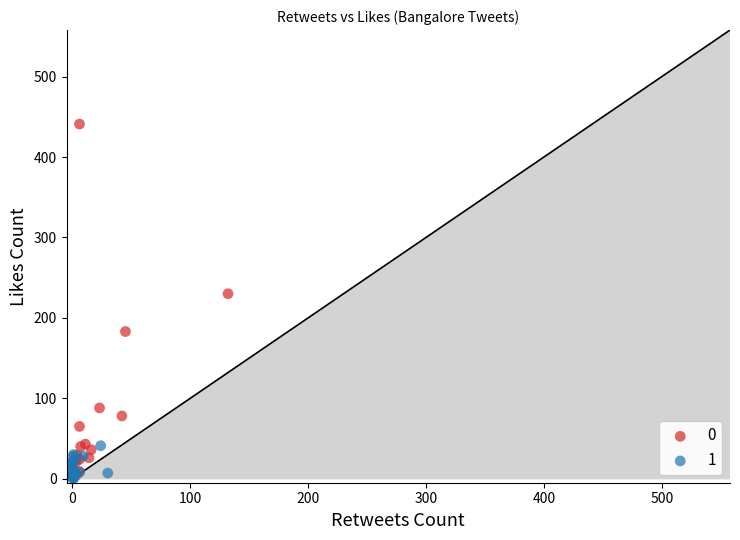

Which series has the largest Y range (max minus min)?

0